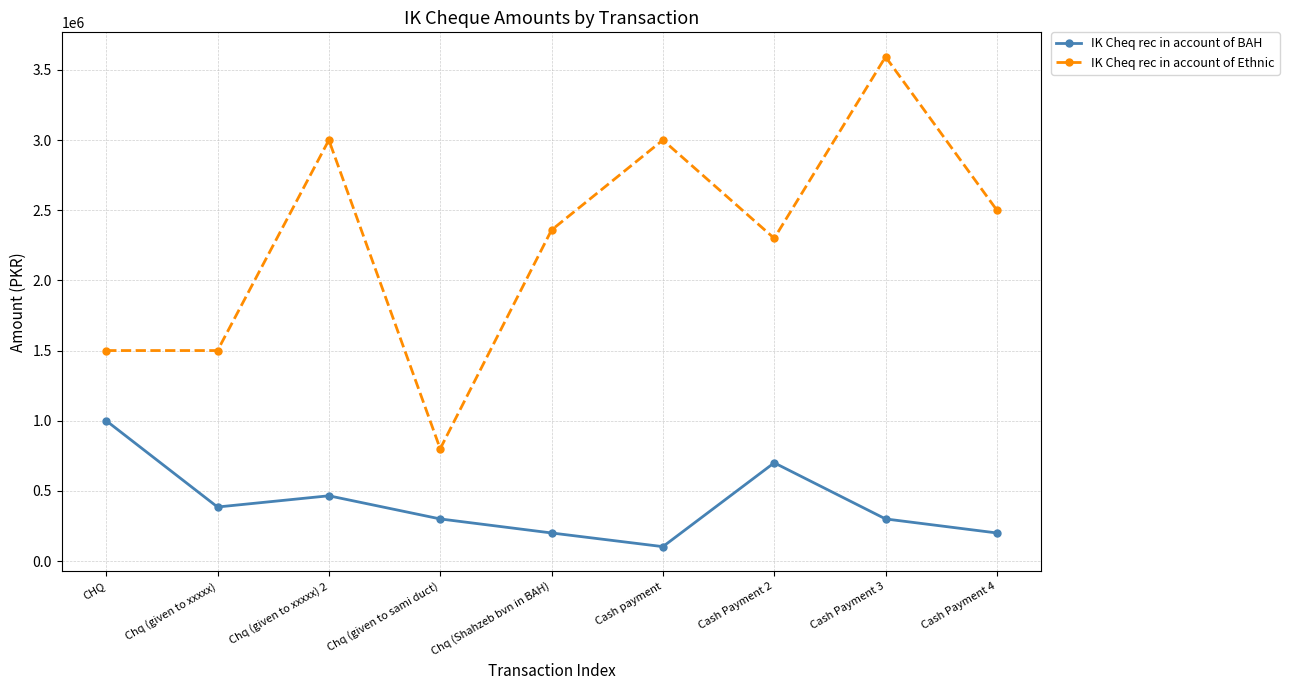

What is the label of the 8th point from the left?

Cash Payment 3